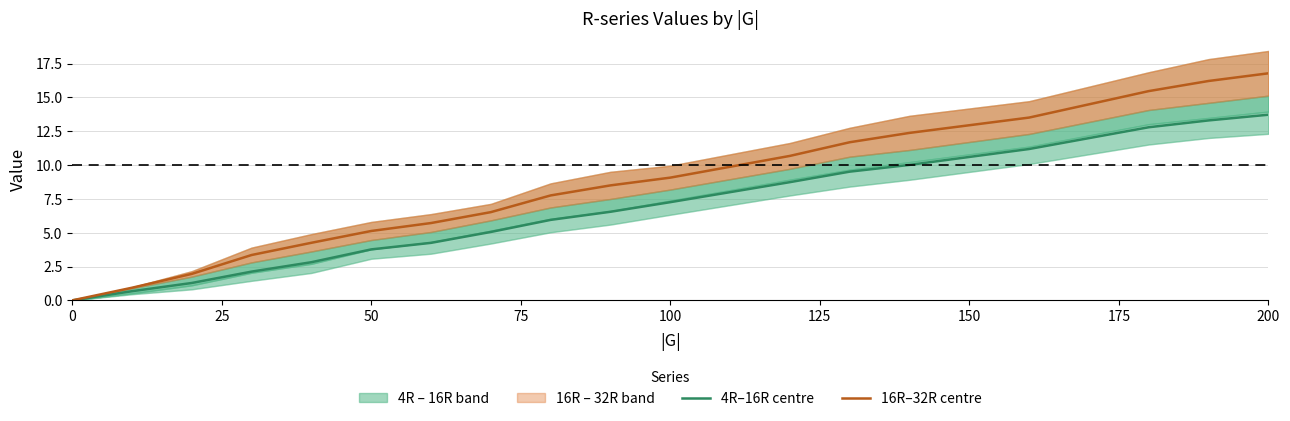

Is the value of 16R–32R centre at 200 greater than the value of 4R–16R centre at 100?

Yes